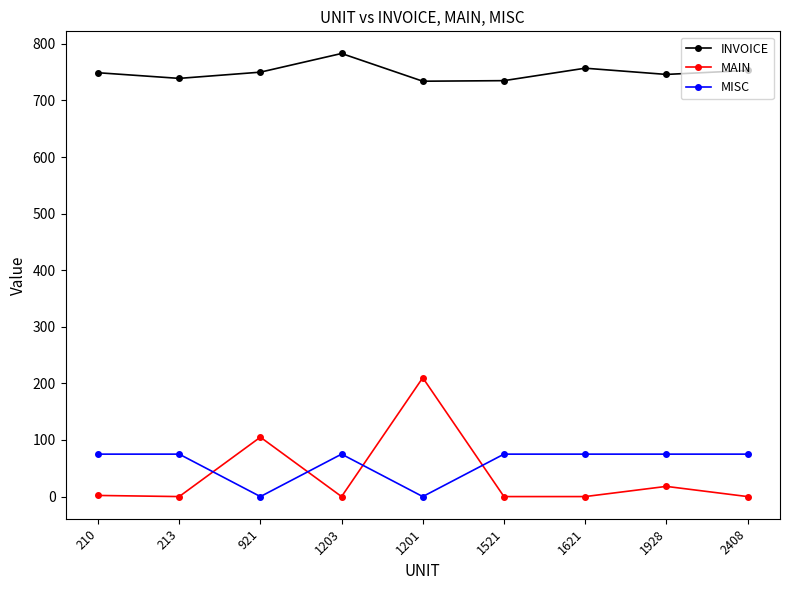

What is the label of the 9th point from the left?

2408